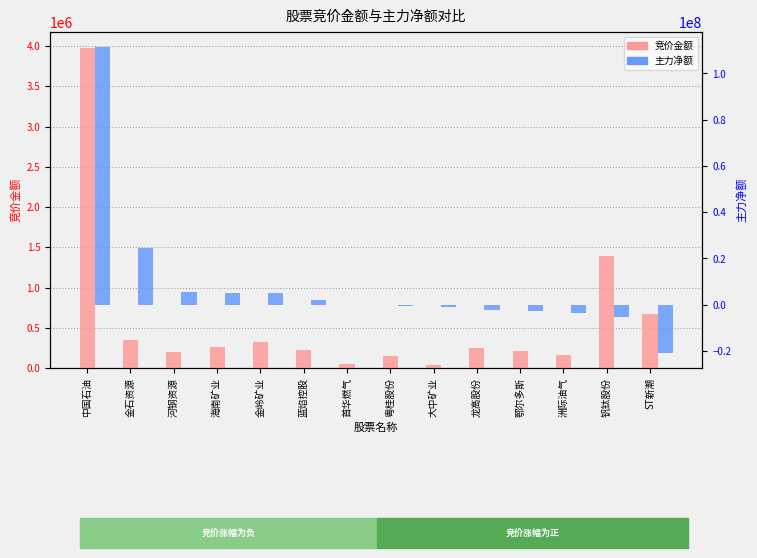

How many series are shown in this chart?

2